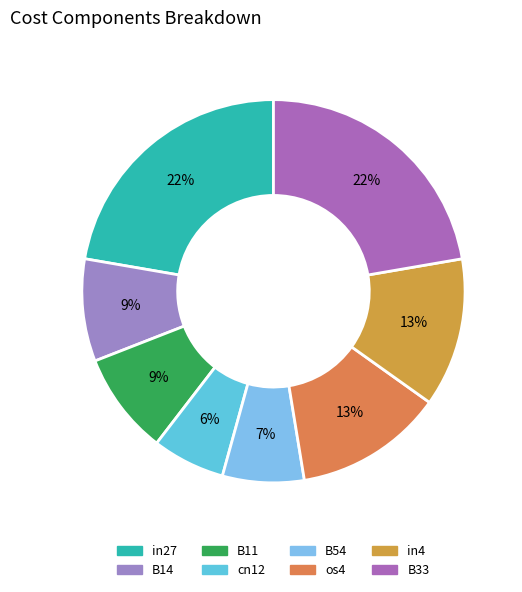

To the nearest percent, what is the difference between the B54 and B33 slice percentages?

15%